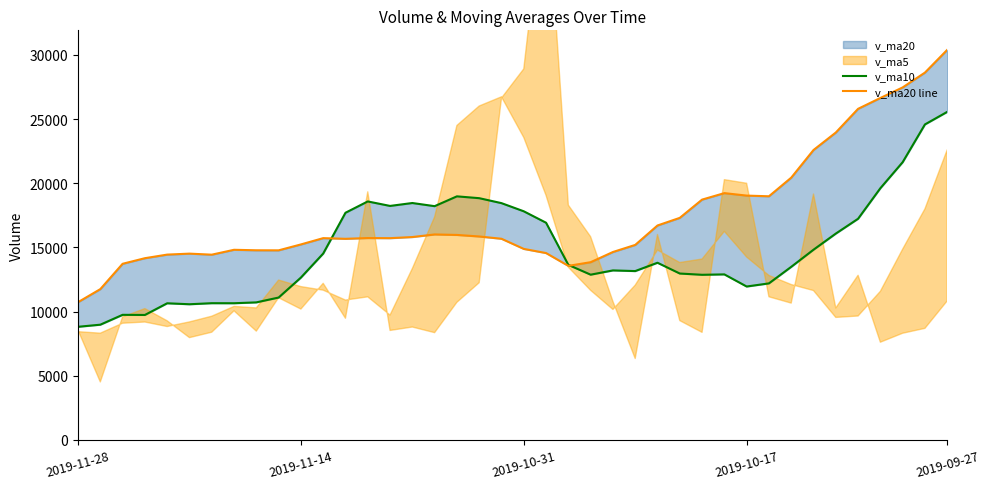

Reading left to right, extract all data points from this chart.

v_ma10: 8820.2	8984.2	9752.8	9742.1	10652.1	10576.9	10659.5	10656.1	10722.5	11099.6	12655.4	14526.8	17705.9	18588.0	18238.2	18464.9	18219.5	18984.4	18841.8	18455.1	17819.7	16928.7	13644.4	12880.6	13213.2	13161.7	13810.4	12970.9	12872.4	12903.6	11958.7	12202.5	13491.5	14826.1	16081.8	17237.6	19617.7	21645.6	24587.6	25566.8
v_ma20 line: 10737.8	11755.5	13729.4	14165.0	14445.1	14520.9	14439.5	14820.2	14782.1	14777.4	15237.5	15727.7	15675.2	15734.3	15725.7	15813.3	16015.0	15977.7	15857.1	15679.4	14889.2	14565.6	13568.0	13853.4	14647.5	15199.7	16714.0	17308.3	18730.0	19235.2	19042.8	18989.5	20439.6	22594.6	23956.1	25804.0	26648.8	27471.2	28627.0	30399.7